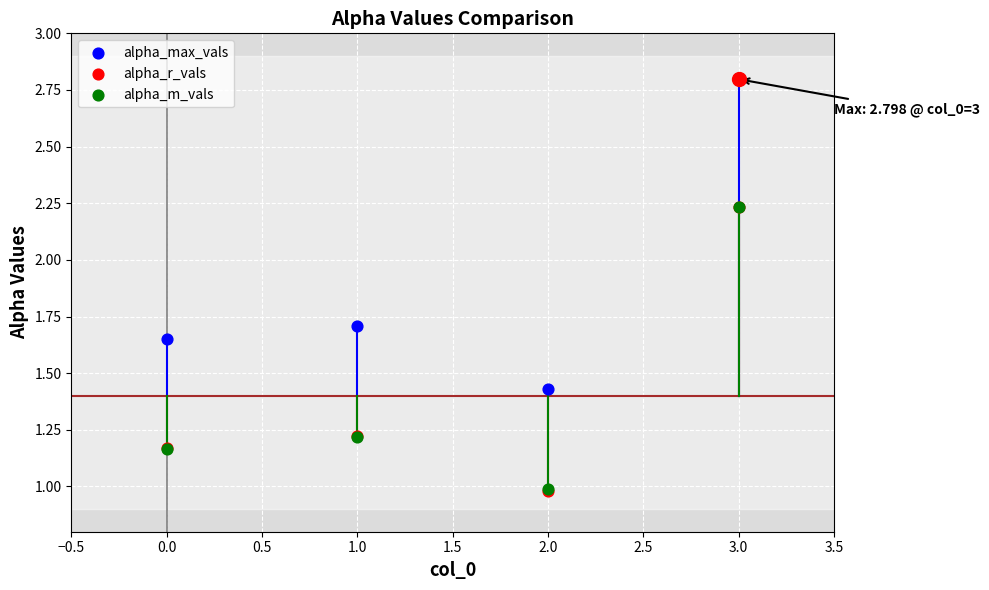

Which series contains the highest Y value?

alpha_max_vals